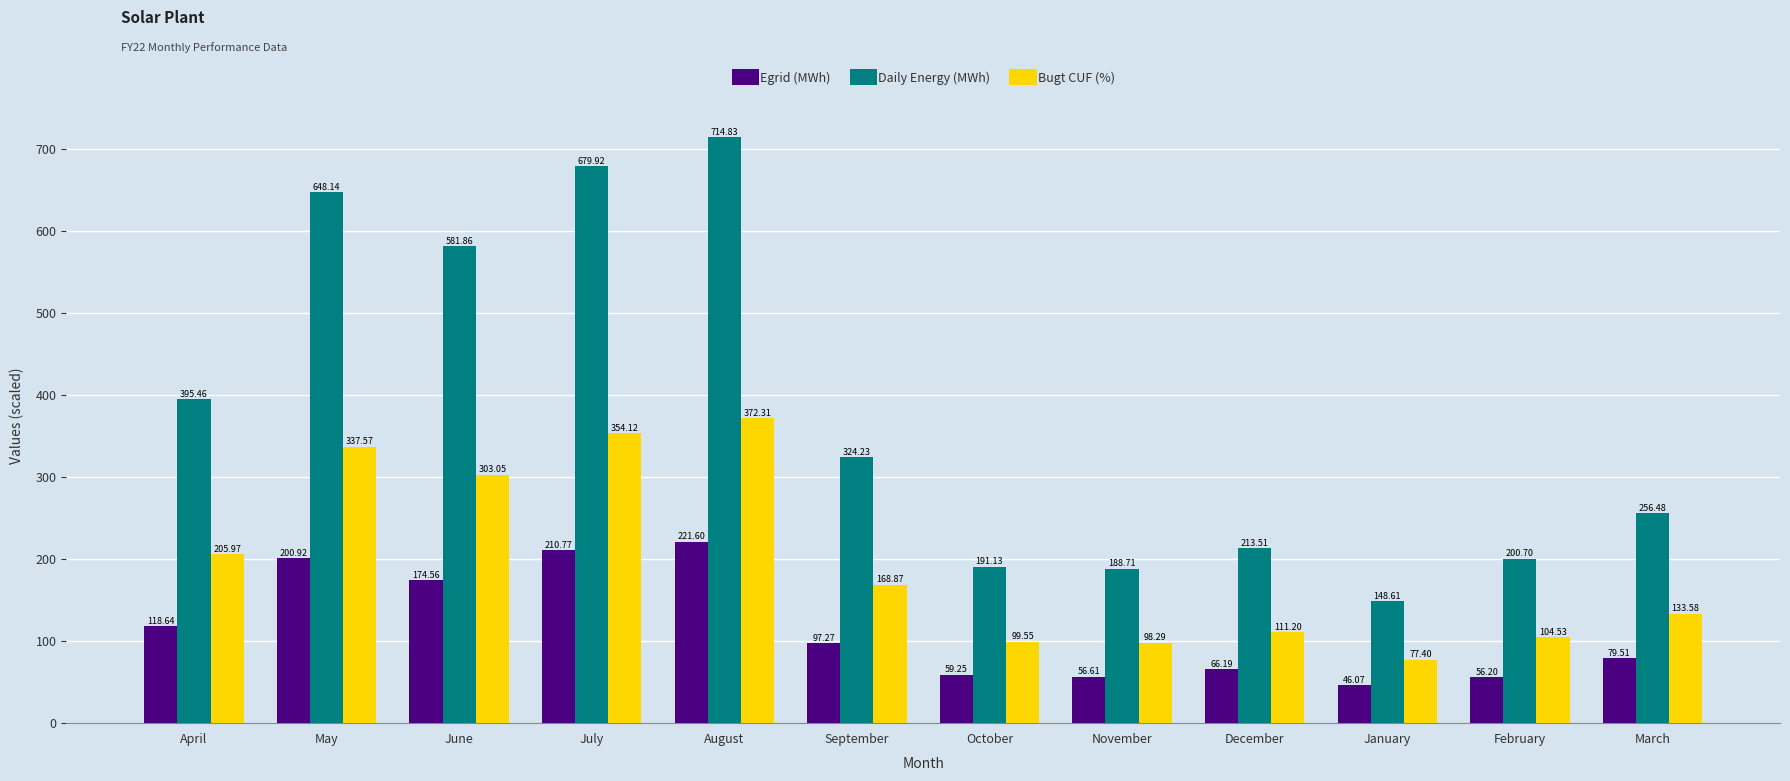

Count the number of categories in the chart.

12